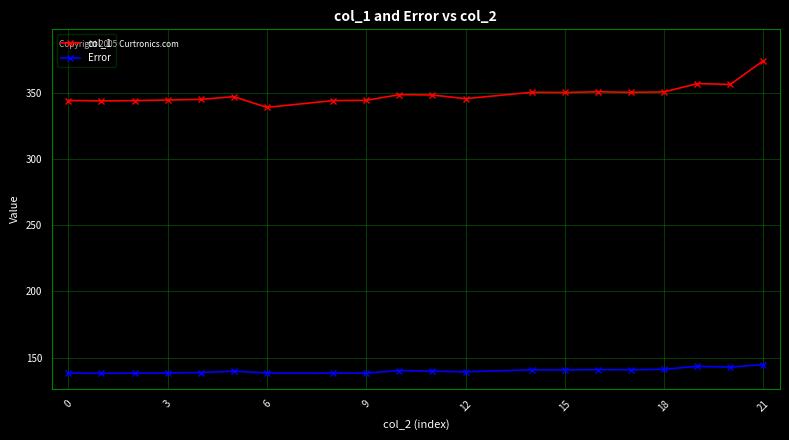

Rank the series by their maximum value, from highest to lowest.

col_1, Error